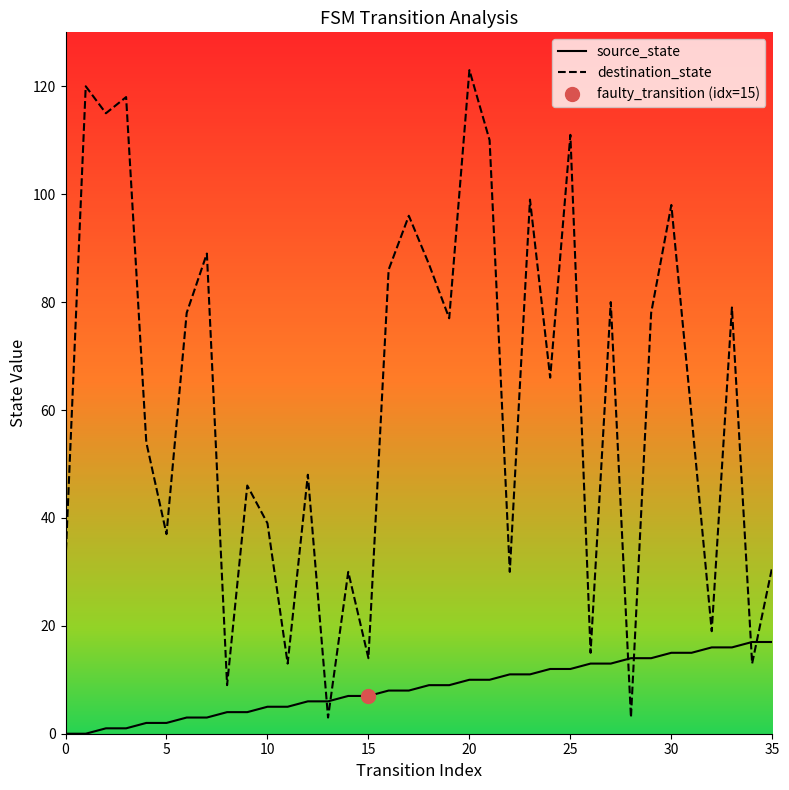

Which series ends up on top after the final intersection of source_state and destination_state?

destination_state